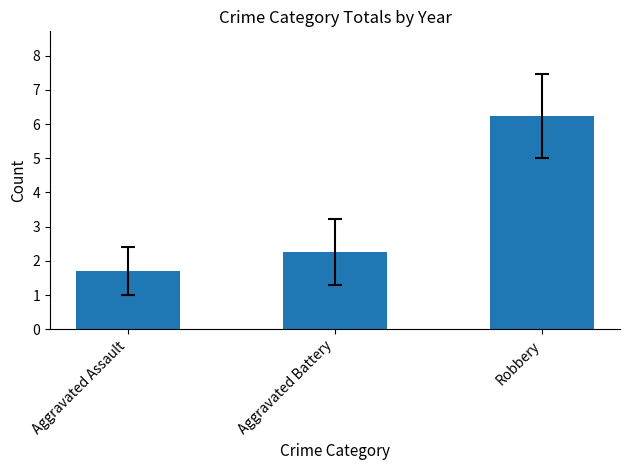

What is the average value?

3.4